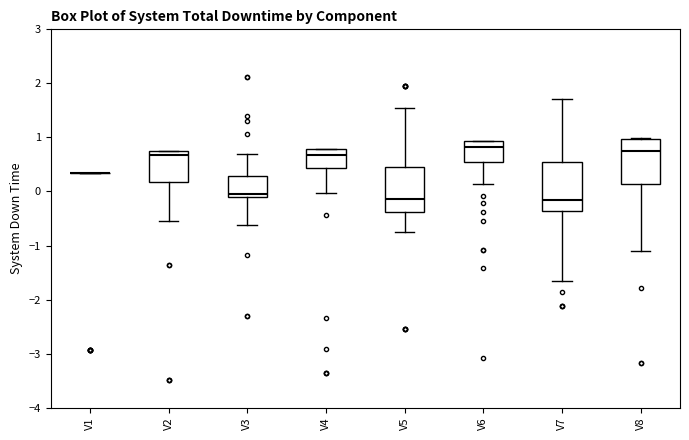

Where is the upper edge of the box for V2 on the y-axis? The values are not printed on the chart, so give them approximately, as read against the axis.

0.7